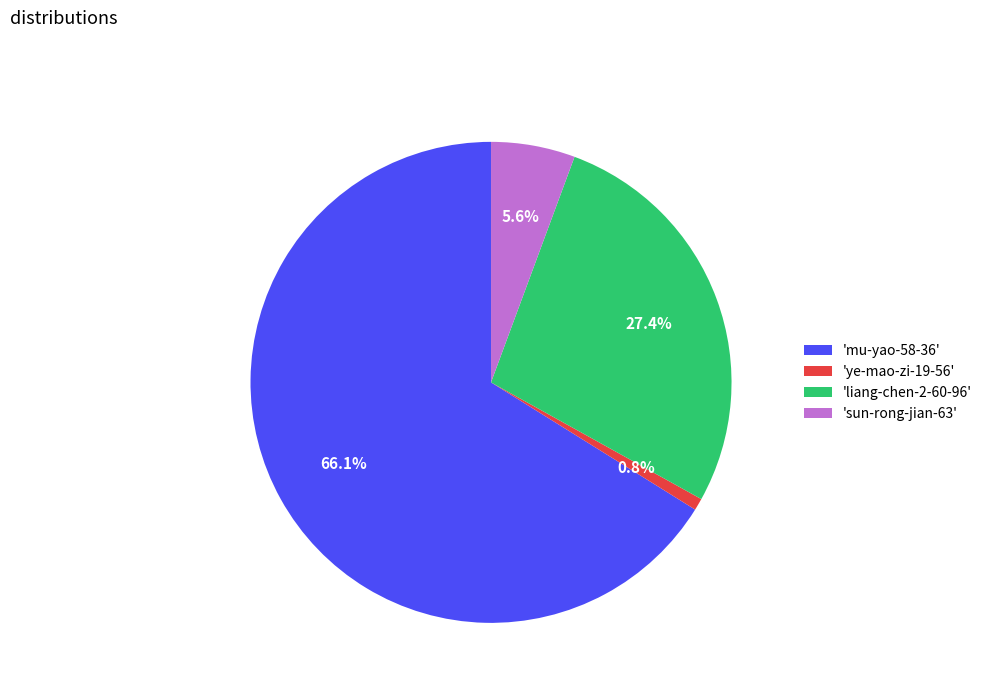

What percentage do 'liang-chen-2-60-96' and 'ye-mao-zi-19-56' together represent?

28.2%